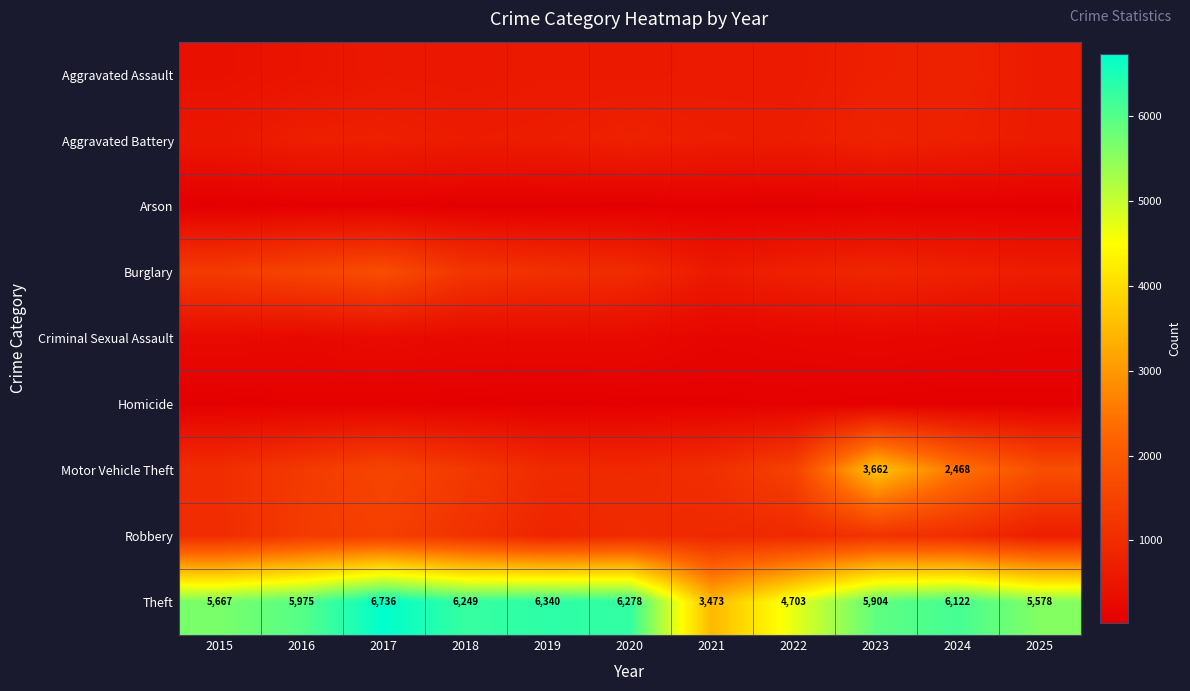

Rank the categories by Burglary value from highest to lowest.

2017, 2016, 2015, 2018, 2019, 2020, 2023, 2024, 2022, 2025, 2021